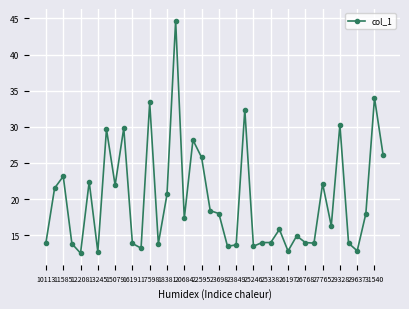

What is the maximum value shown in the chart?

44.7